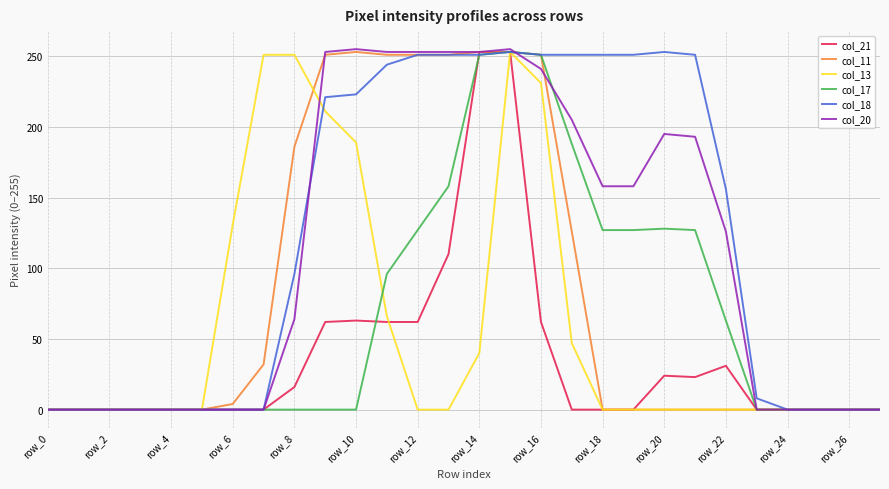

What is the maximum value for col_13?

253